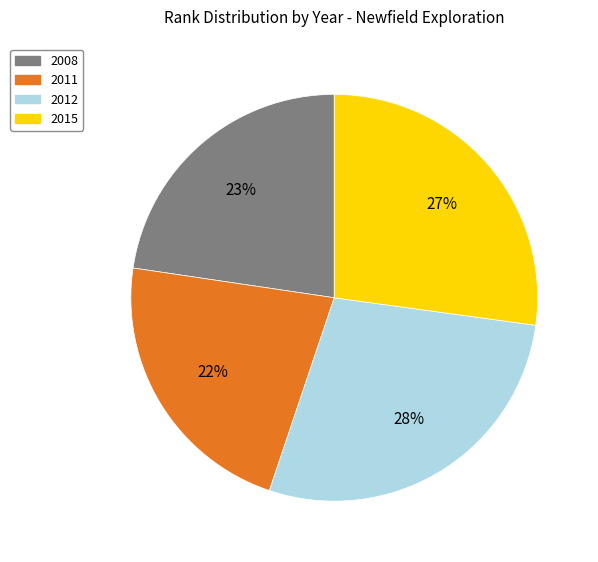

To the nearest percent, what portion does 2011 represent?

22%